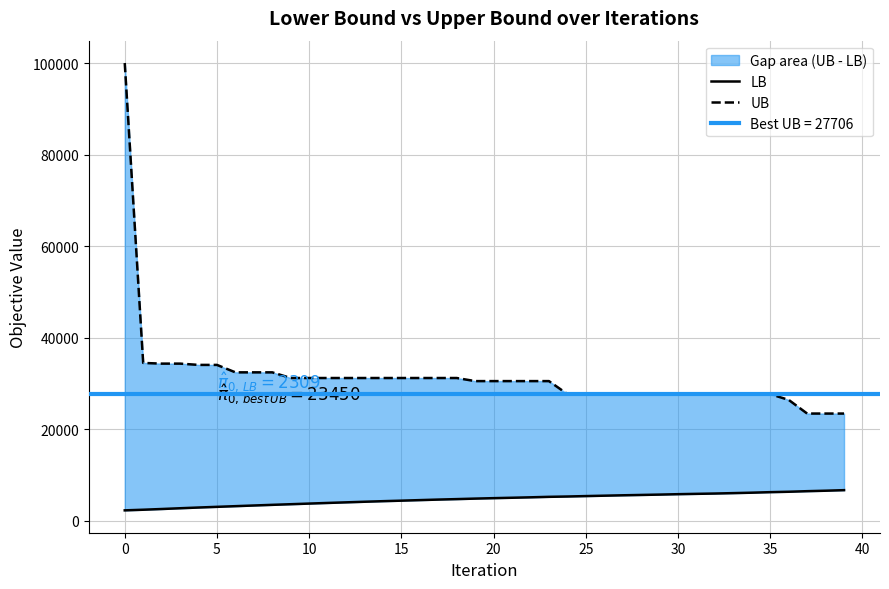

True or false: UB and LB cross at least once.

False